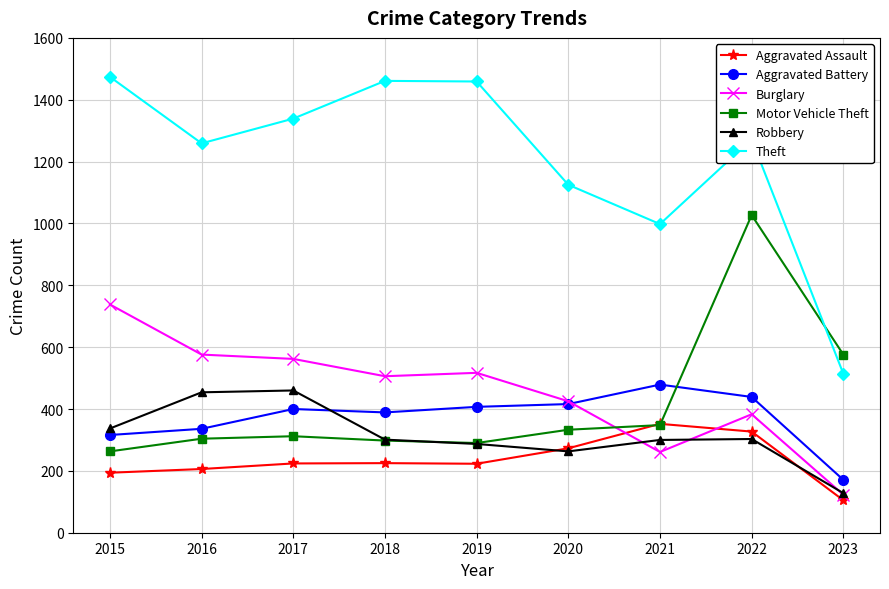

Which series changed the most between 2021 and 2023?

Theft